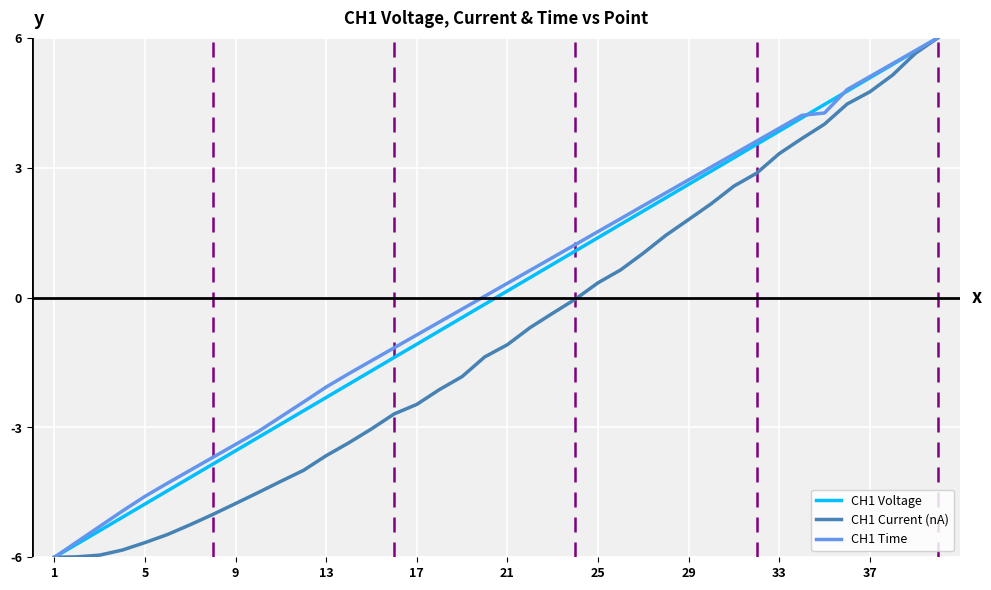

What is the highest value of the CH1 Time series?

6.0